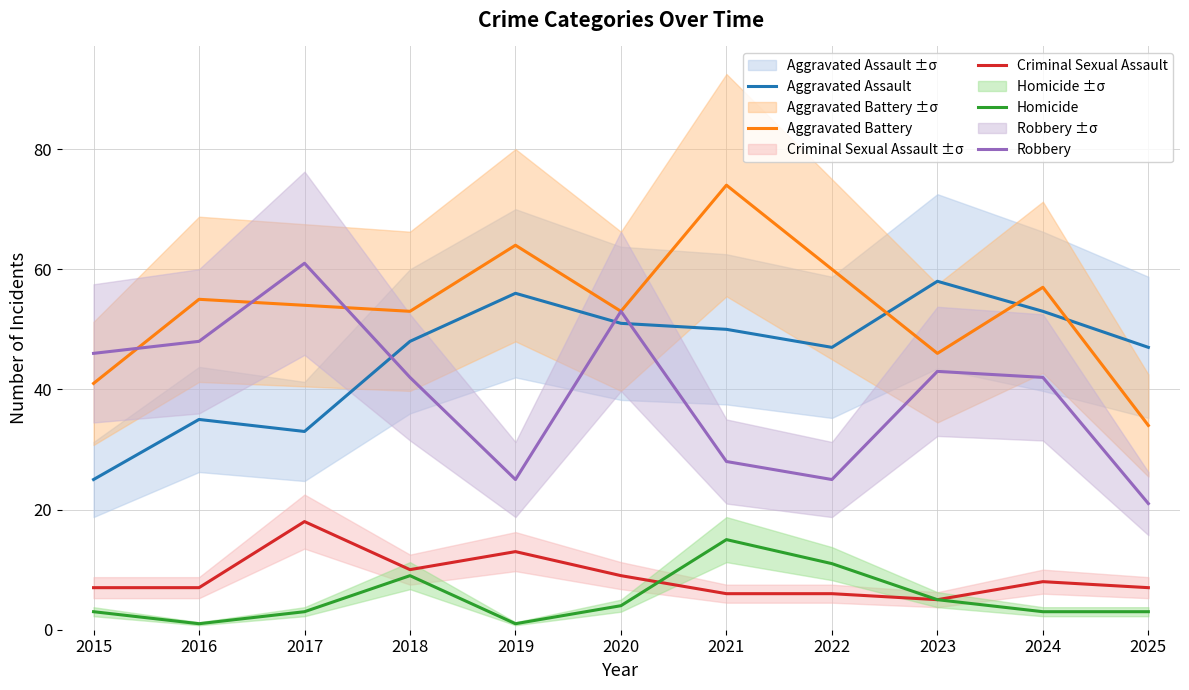

Which has a higher value, 2020 or 2016?

2020